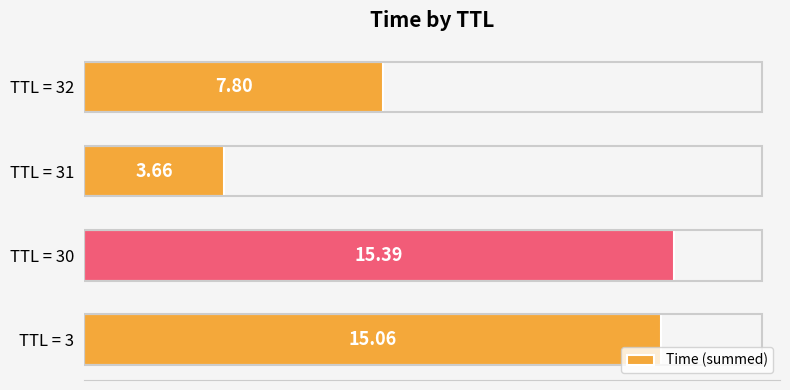

Rank the categories by value from highest to lowest.

TTL = 30, TTL = 3, TTL = 32, TTL = 31